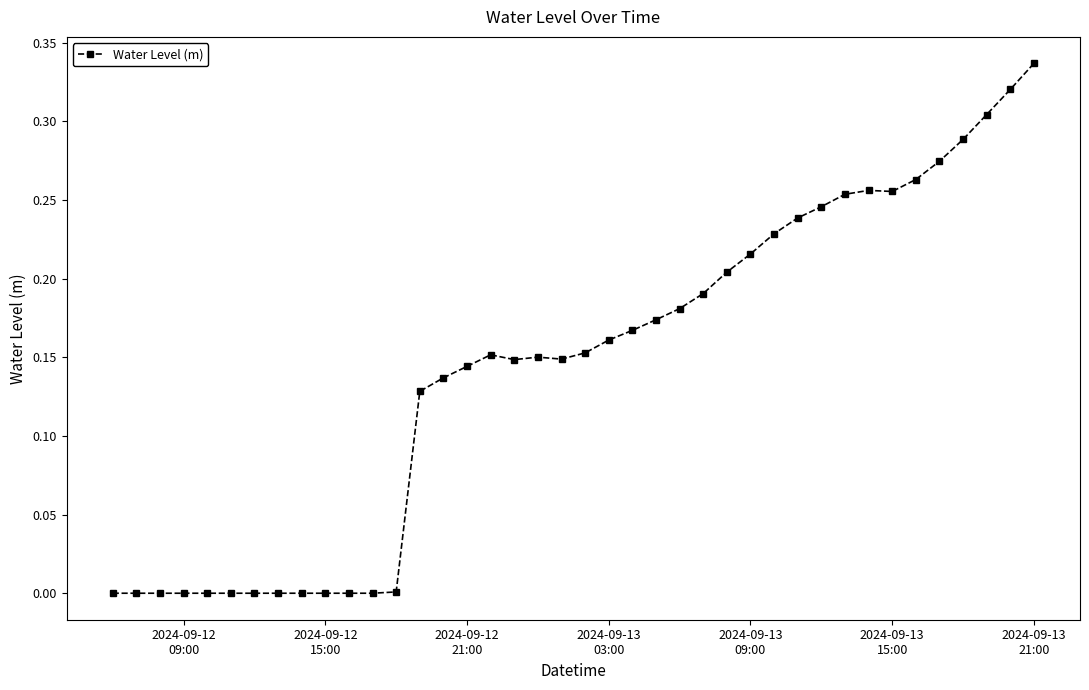

True or false: there are more than 0 points higher than both neighbors.

True